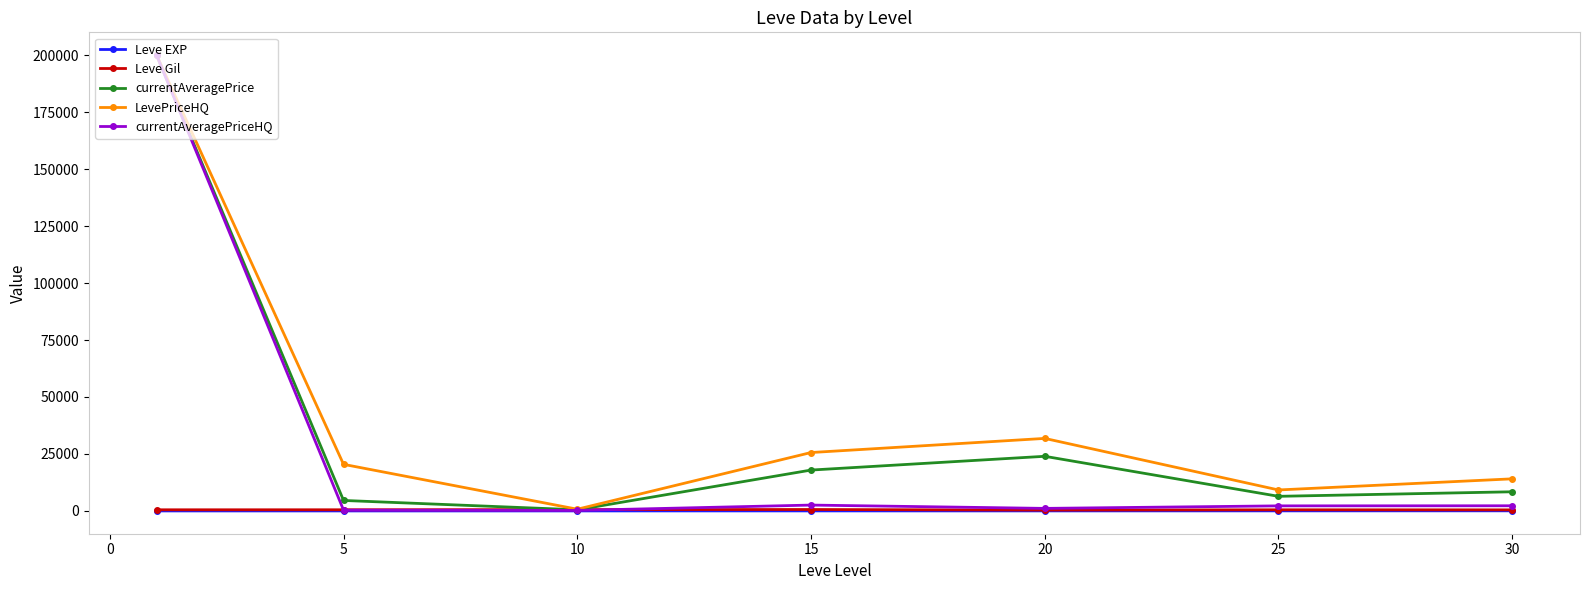

Which series has the largest range (max minus min)?

currentAveragePriceHQ